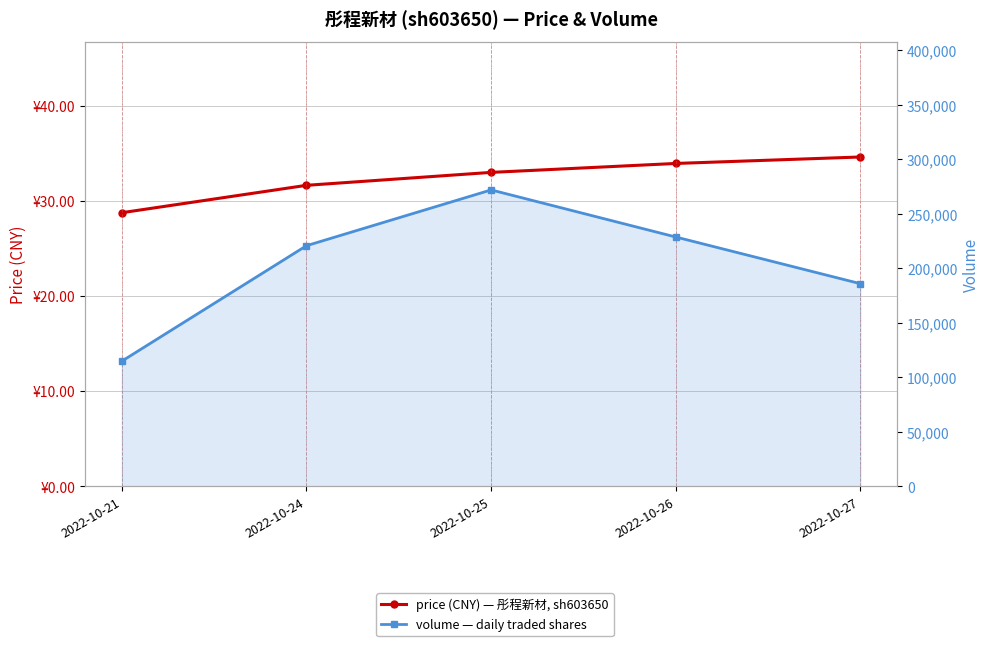

What is the value of the price point at the 3rd from the left?

33.0